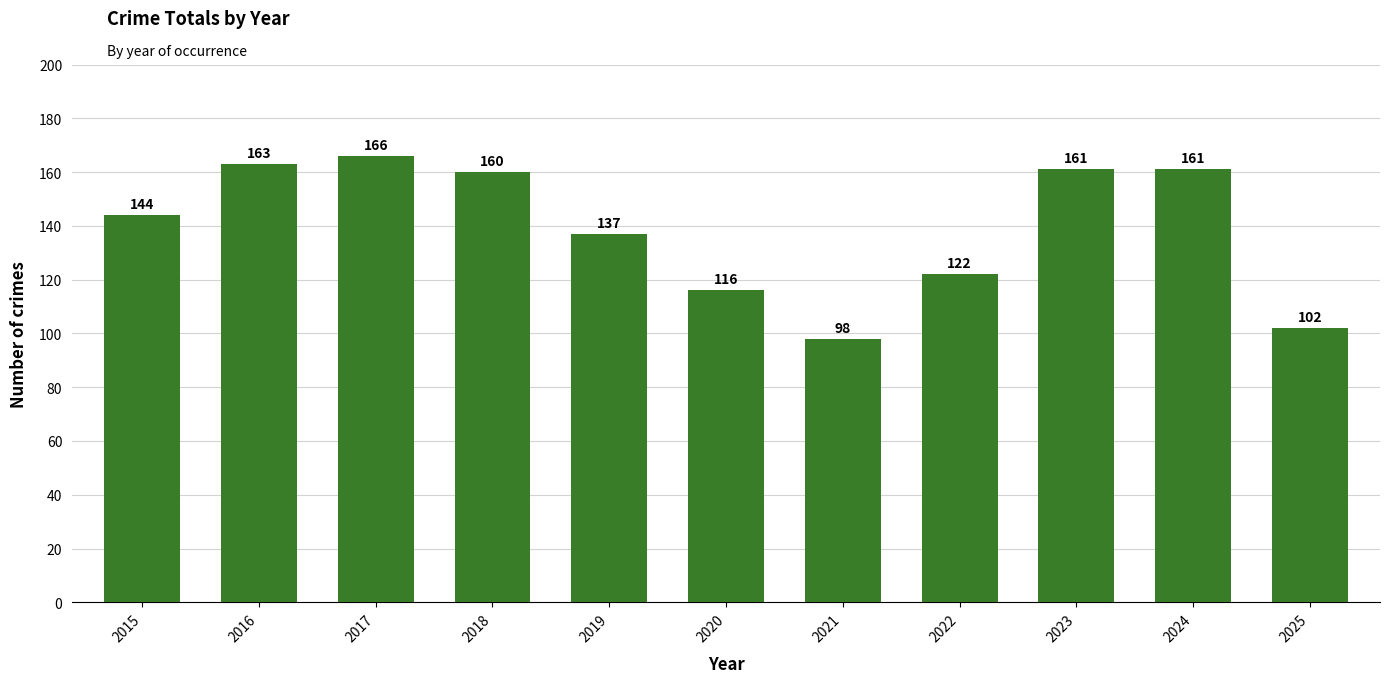

True or false: the data shows 144 at 2015.

True